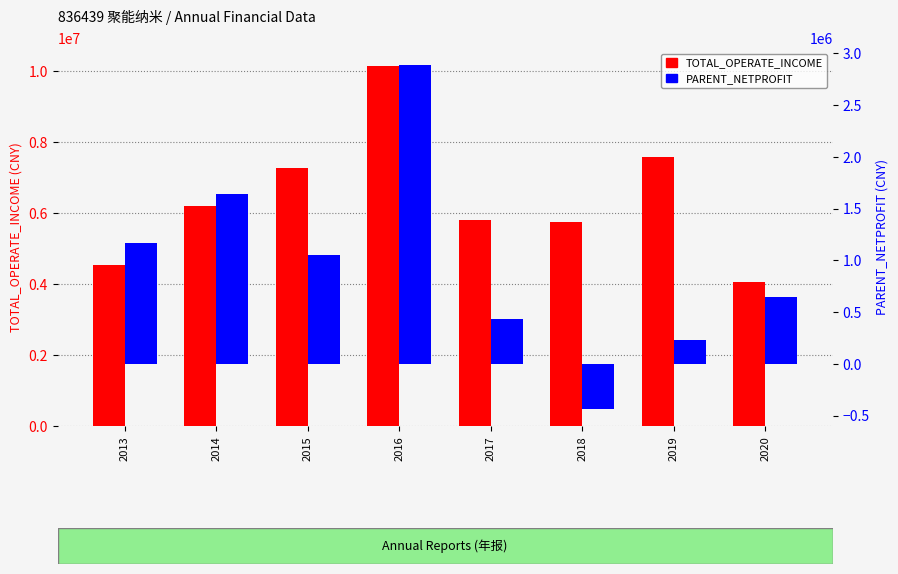

What are all the series names shown in the legend?

TOTAL_OPERATE_INCOME, PARENT_NETPROFIT